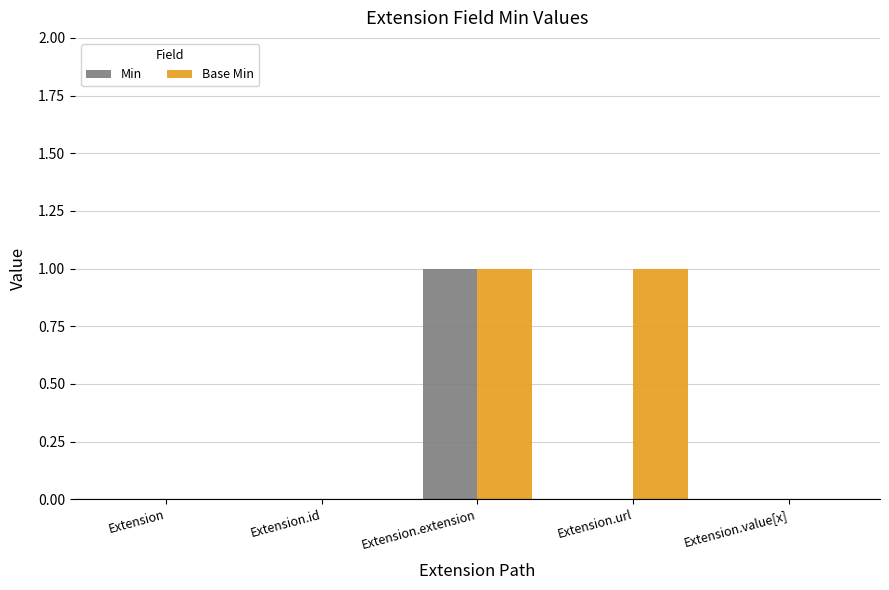

What is the highest value of the Base Min series?

1